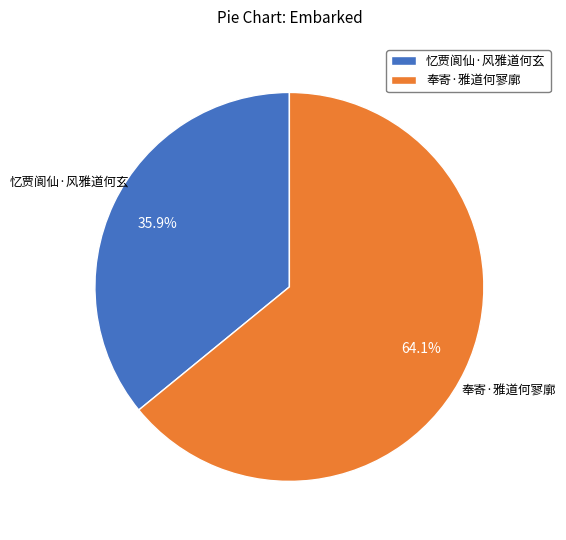

To the nearest percent, what portion does 忆贾阆仙·风雅道何玄 represent?

36%